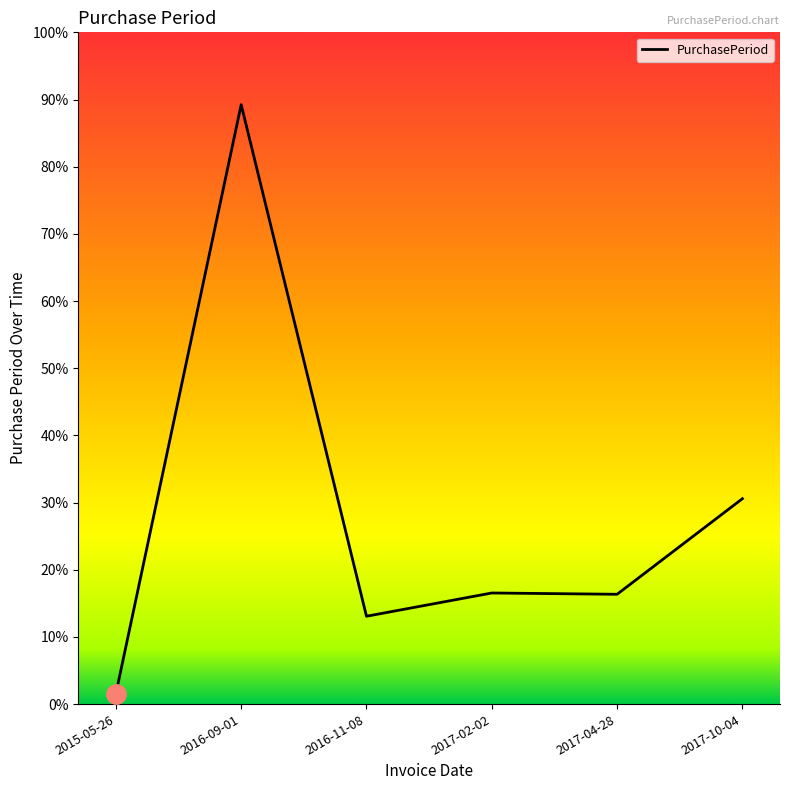

The chart shows a value of 38 at 2017-02-02. True or false?

False